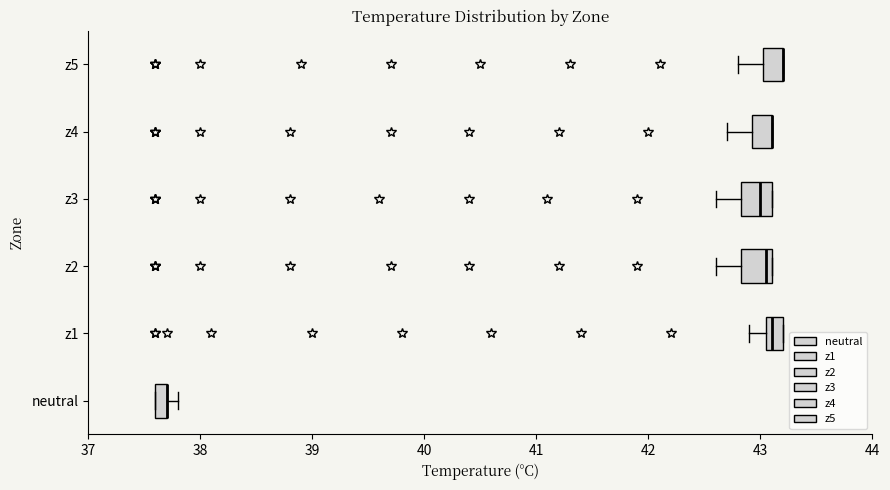

Where is the left edge of the box for z5 on the x-axis? The values are not printed on the chart, so give them approximately, as read against the axis.

43.0